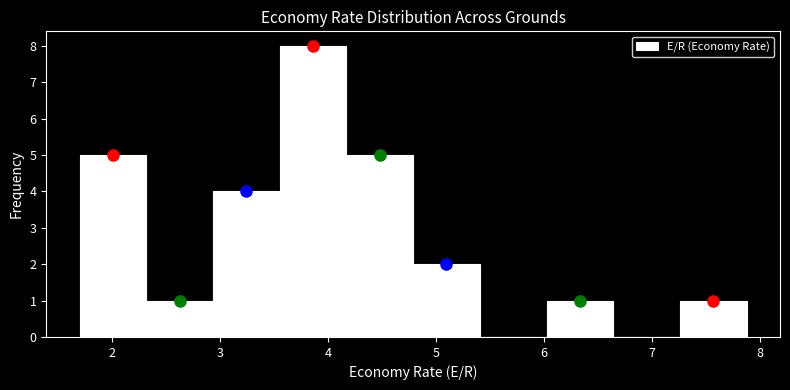

How tall is the bar that spans 3.6 to 4.2 on the x-axis? Neither the bar edges nor the heights are printed on the chart, so give them approximately, as read against the axes.

8